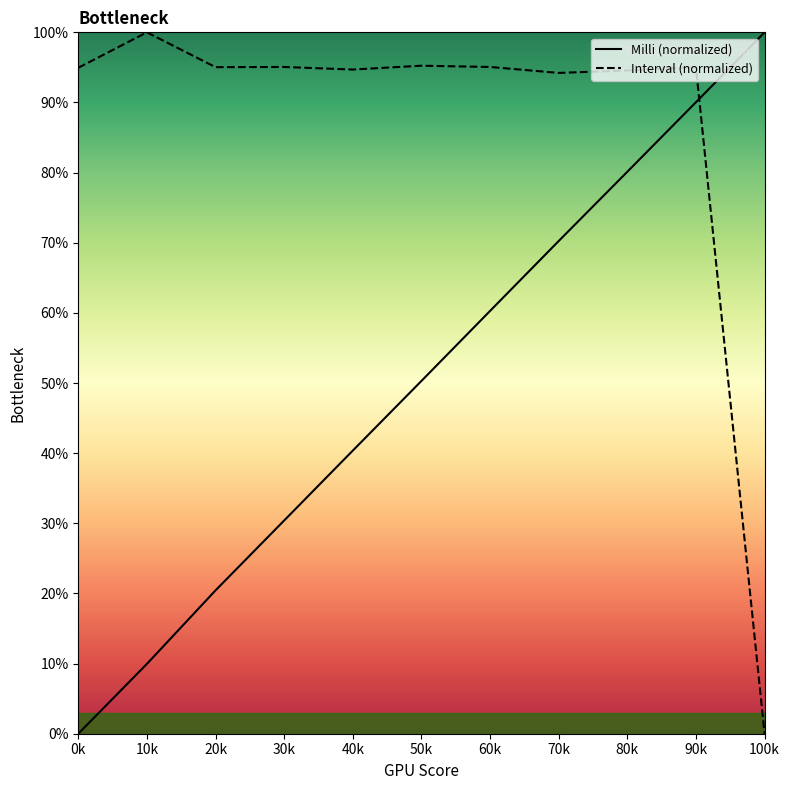

At how many categories does at least one series exceed 88?

11